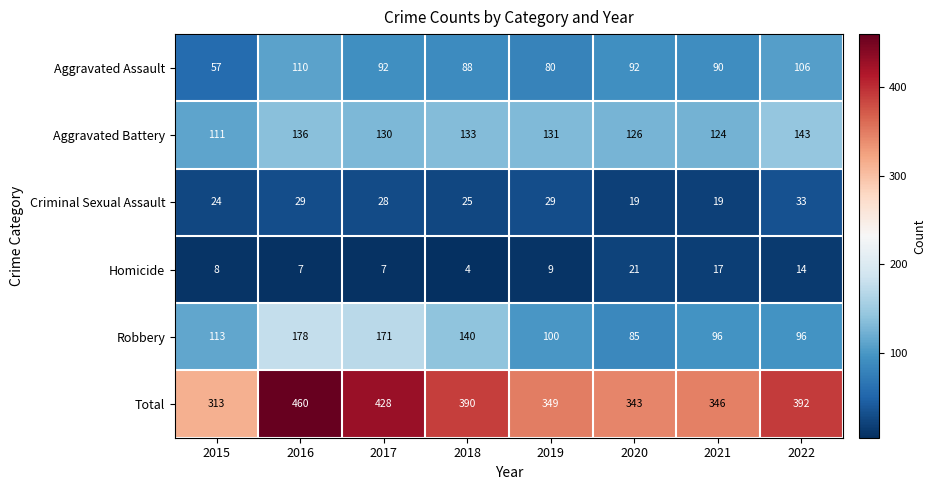

At which category does the chart reach its peak across all series?

2016